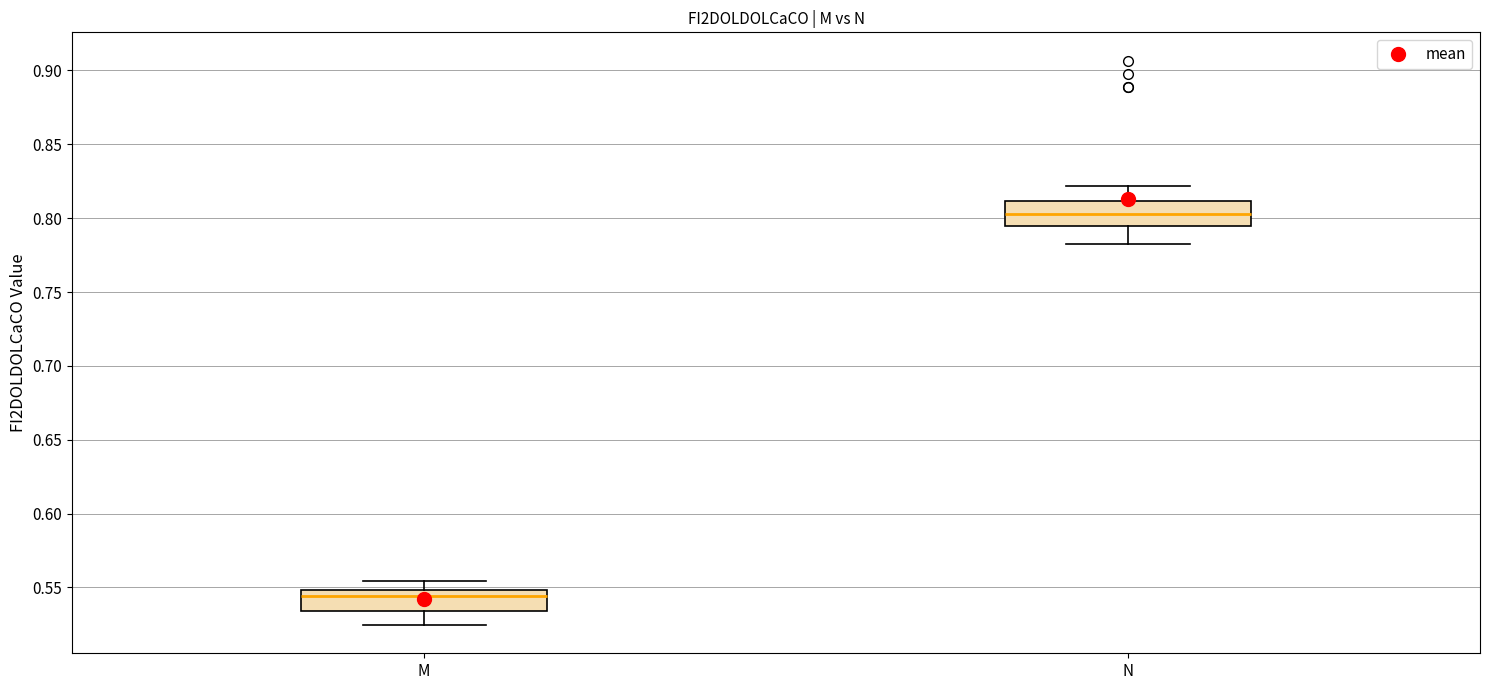

Reading left to right, read every box against the y-axis: the position of its median line, the range the box covers, and the ends of its whiskers. The values are not printed on the chart, so give them approximately, as read against the axis.

M: median 0.545, box 0.535 to 0.550, whiskers 0.525 to 0.555
N: median 0.805, box 0.795 to 0.810, whiskers 0.785 to 0.820